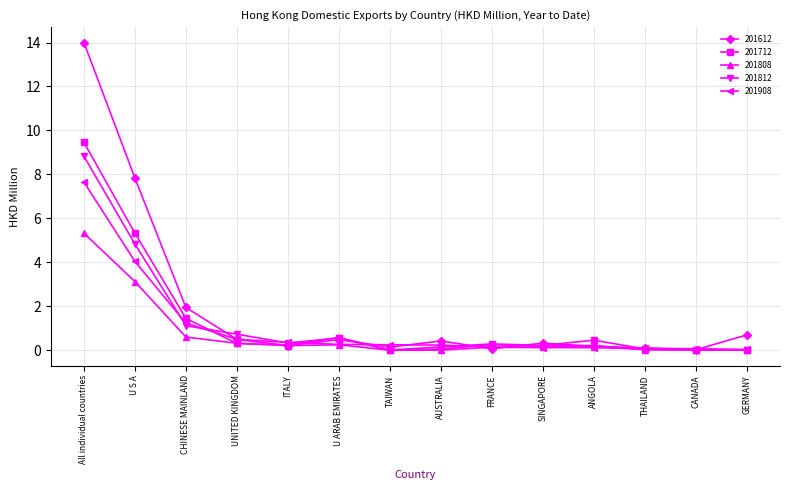

True or false: 201812 has more than 1 points higher than both neighbors.

True